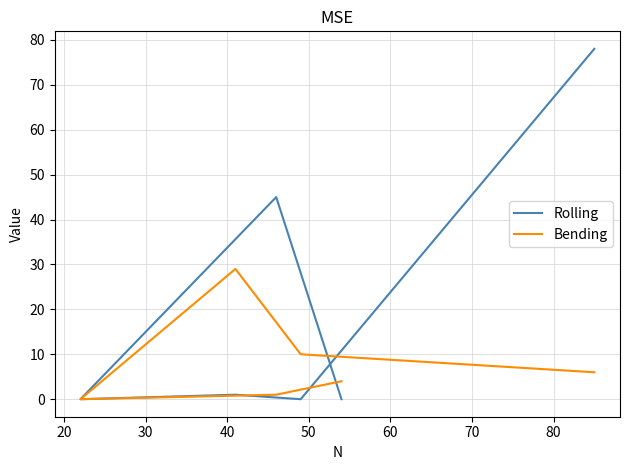

Rank the series by their maximum value, from lowest to highest.

Bending, Rolling